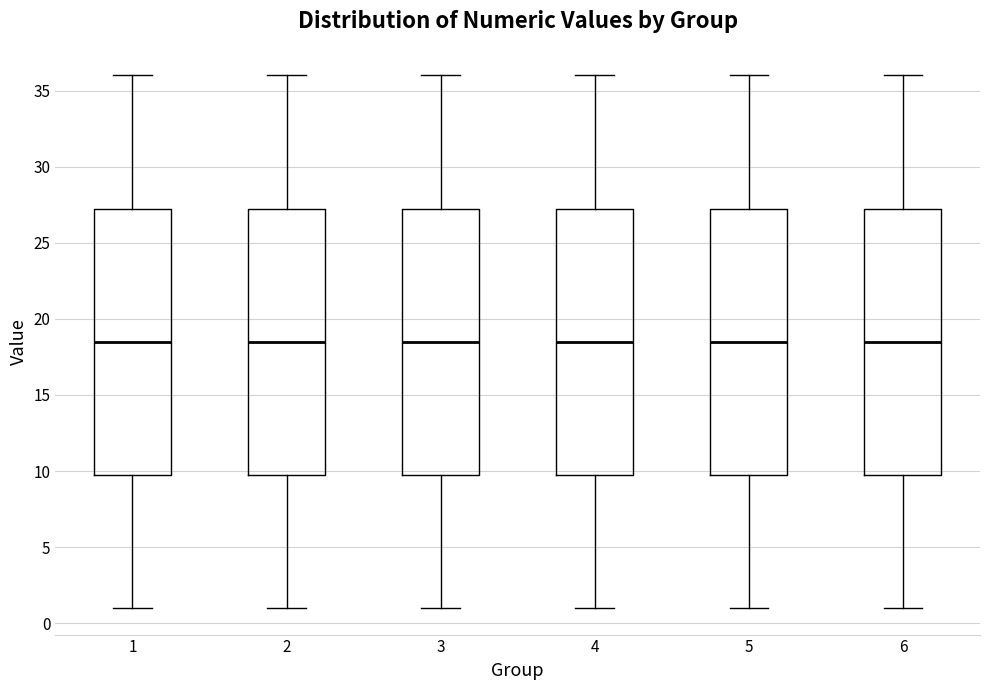

Where does the median line of the box at x = 1 sit on the y-axis? The values are not printed on the chart, so give them approximately, as read against the axis.

18.5